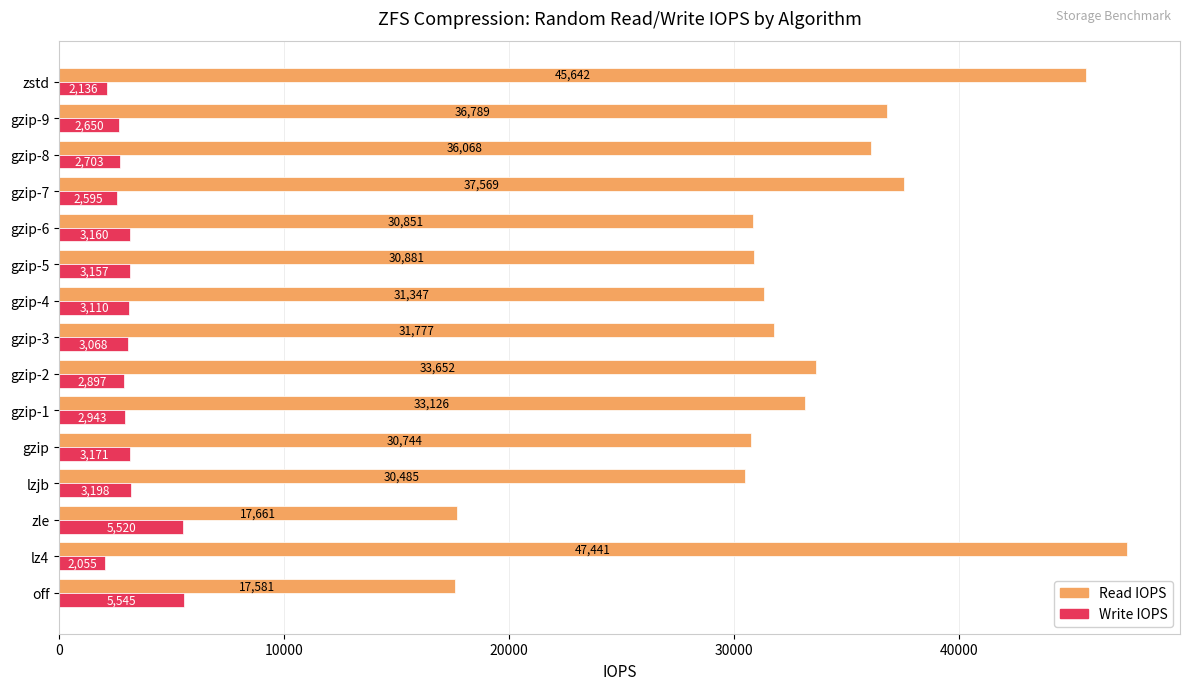

Count the number of categories in the chart.

15